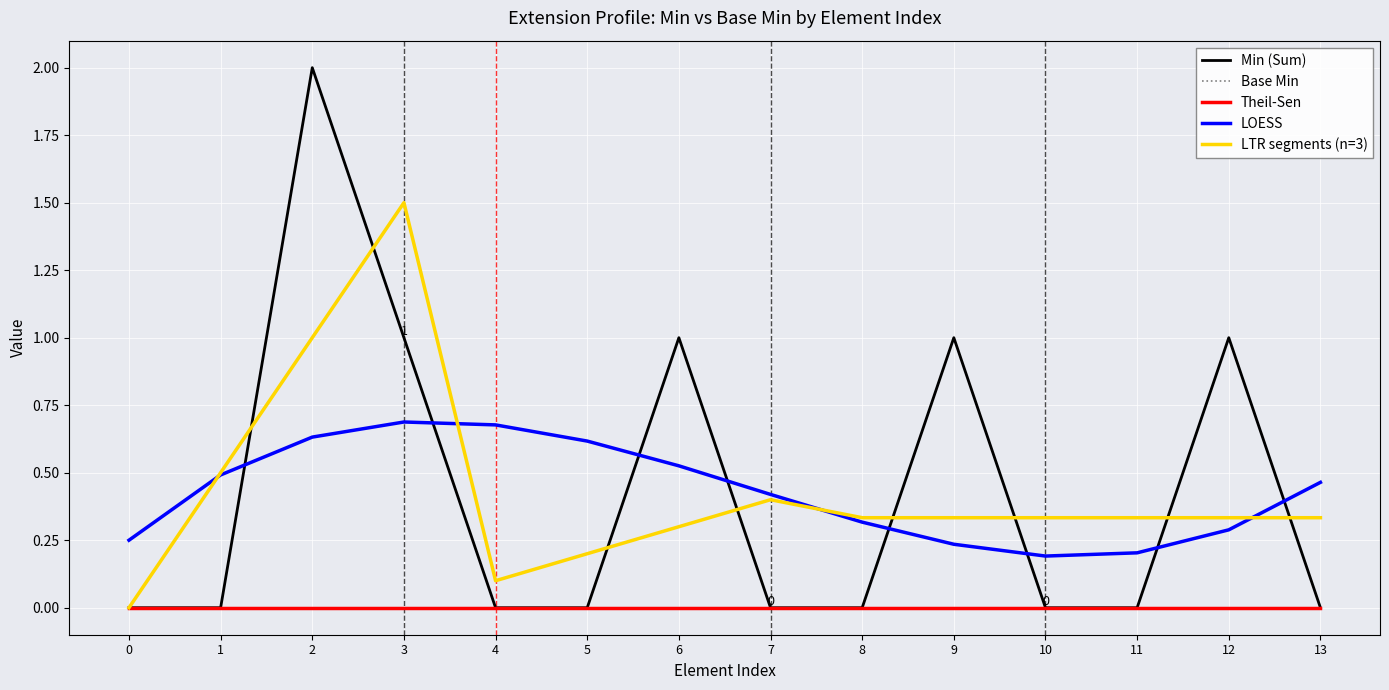

What is the difference between the highest and lowest values at 1?

0.5